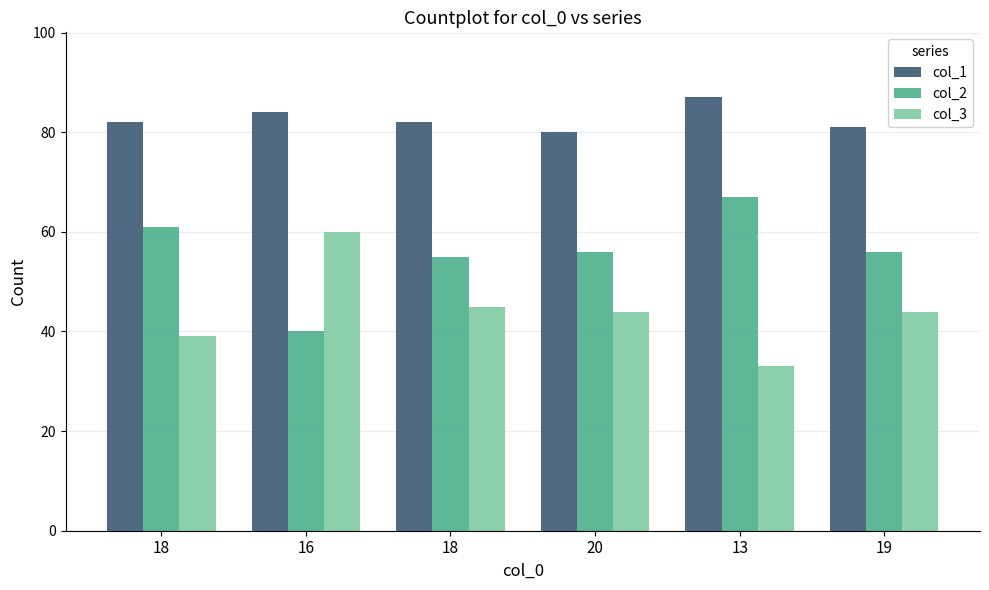

Count the number of data series in this chart.

3